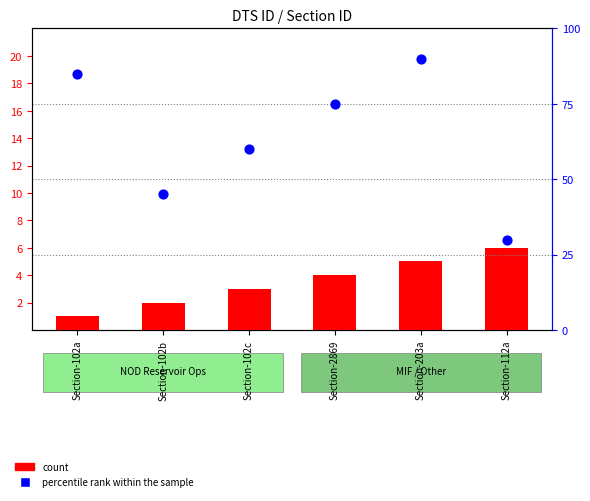

Which series reaches the maximum Y coordinate?

percentile rank within the sample